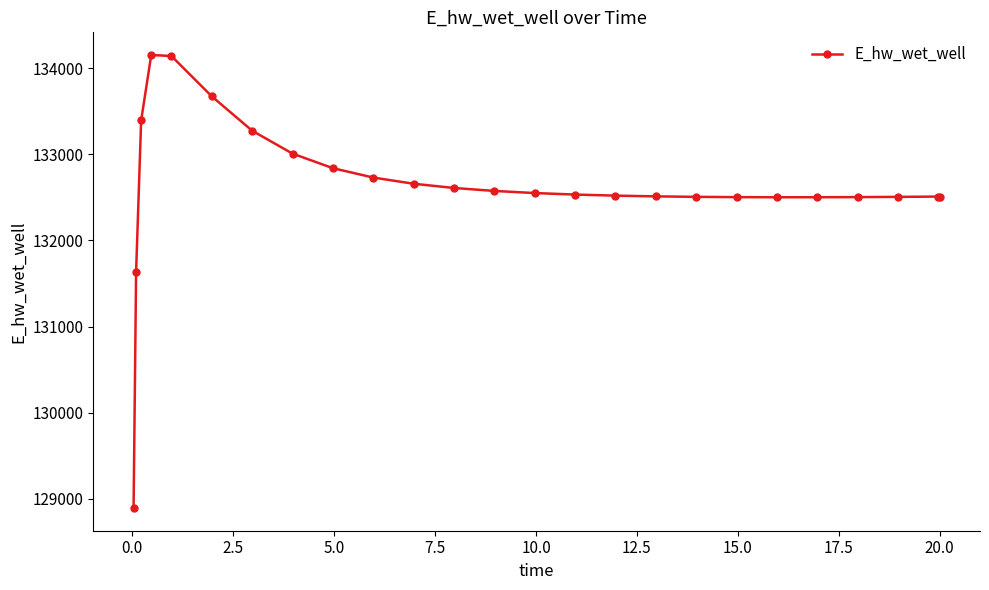

What is the greatest value displayed?

134153.3